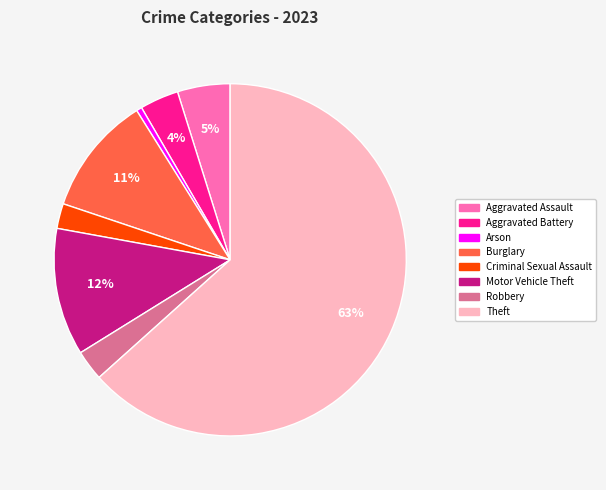

Is there a majority slice in this chart?

Yes